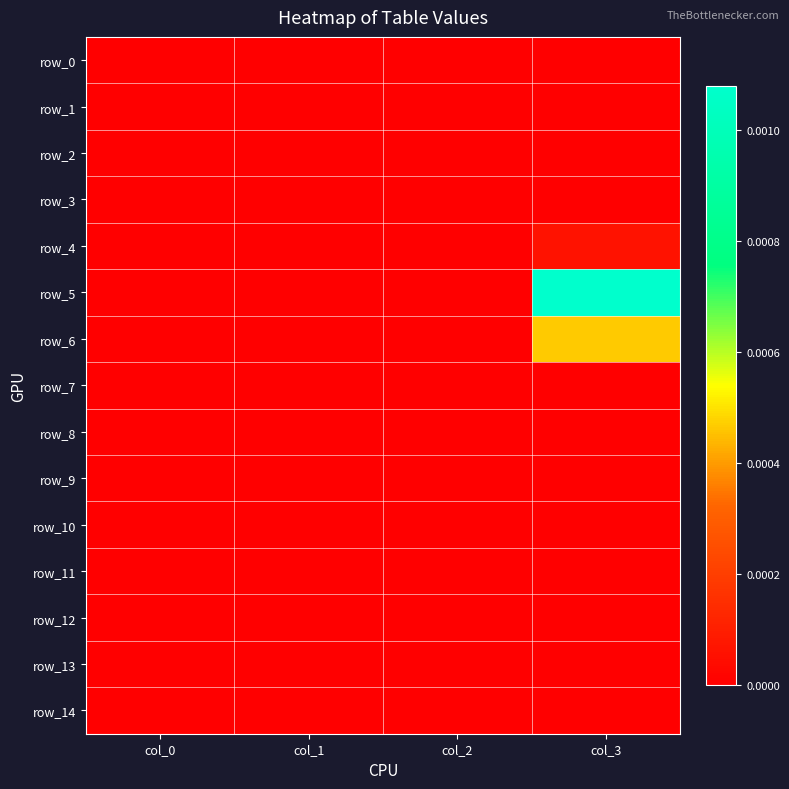

True or false: row_3 has a value of 0.0 at col_2.

True